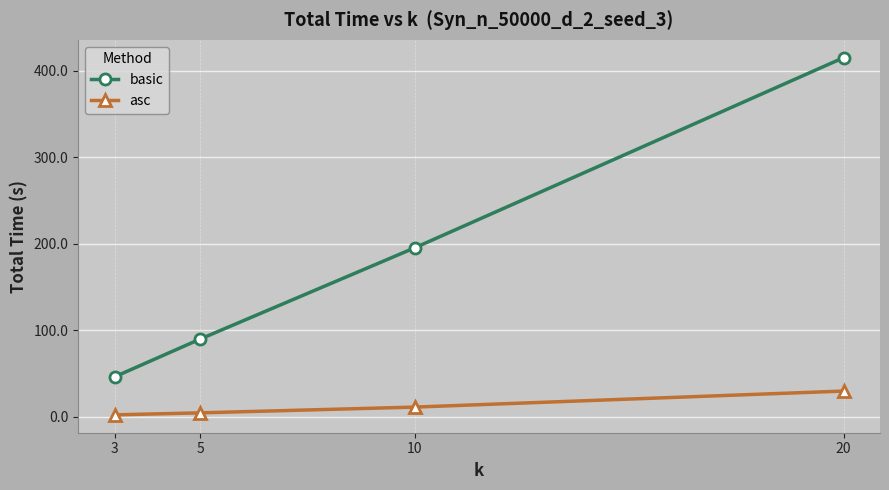

True or false: asc and basic intersect in this chart.

False